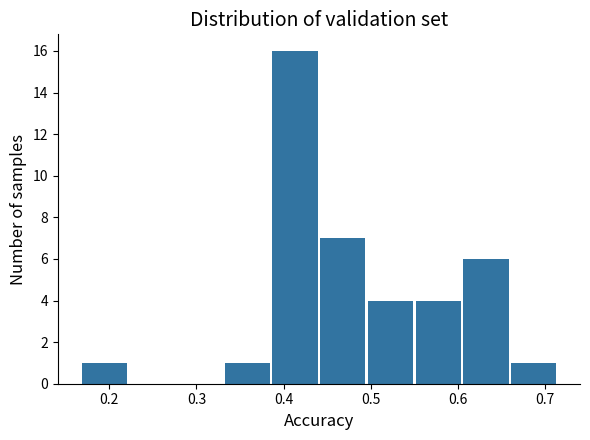

Reading left to right, list every bar in this chart as the range it spans on the x-axis followed by its height. Neither the bar edges nor the heights are printed on the chart, so give them approximately, as read against the axes.

0.17 to 0.22: 1
0.22 to 0.28: 0
0.28 to 0.33: 0
0.33 to 0.39: 1
0.39 to 0.44: 16
0.44 to 0.50: 7
0.50 to 0.55: 4
0.55 to 0.60: 4
0.60 to 0.66: 6
0.66 to 0.71: 1